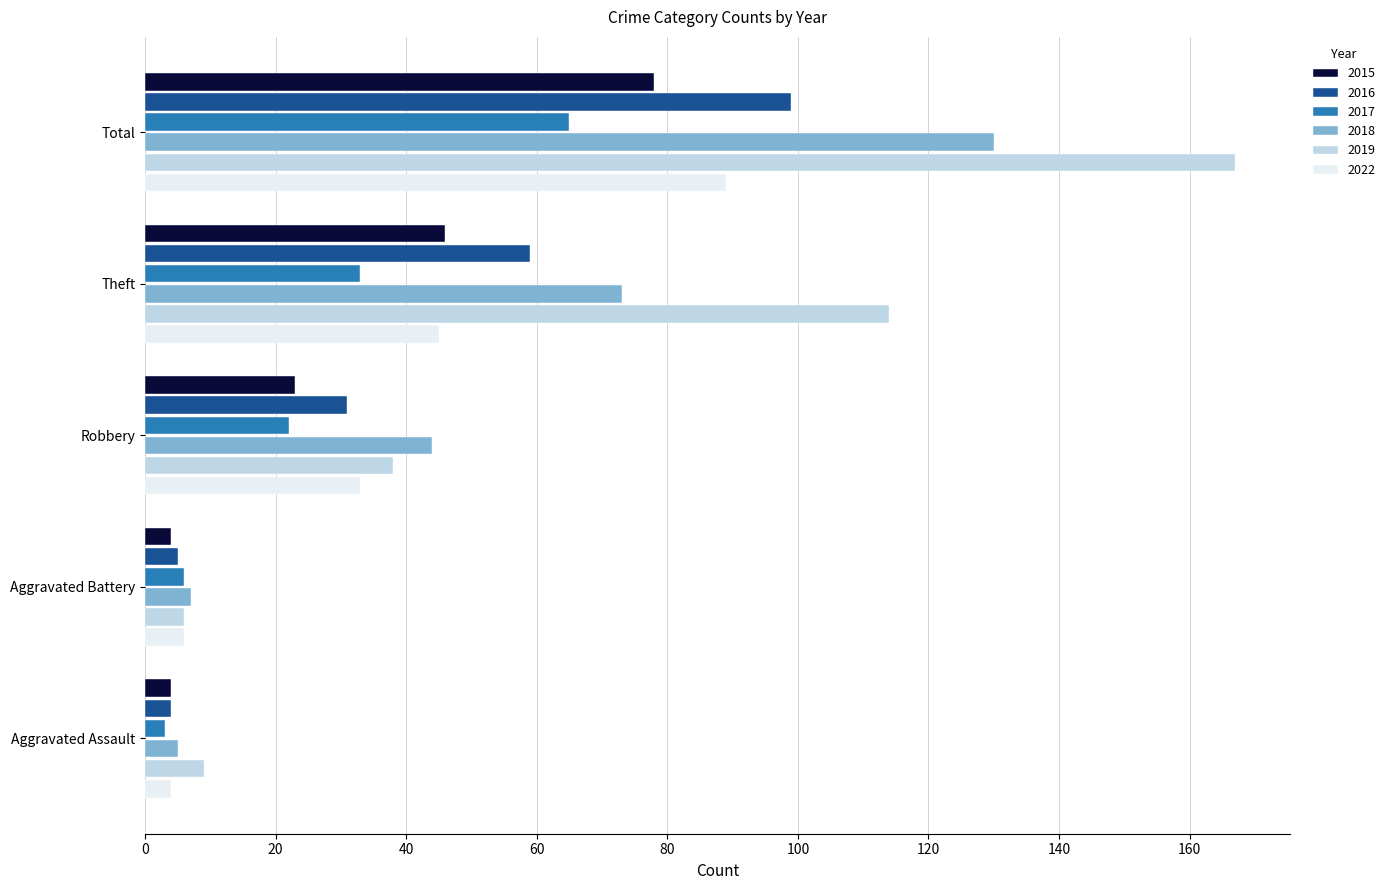

What is the minimum value for 2015?

4